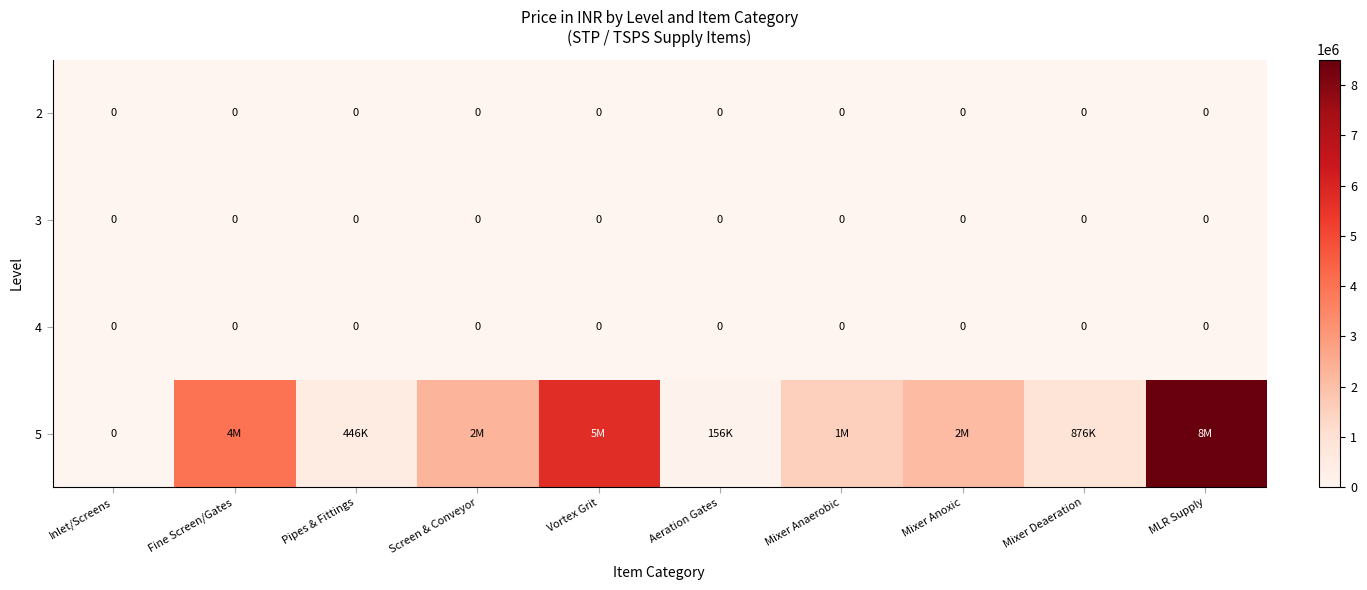

Is it true that 2 equals 0 at Mixer Anaerobic?

True